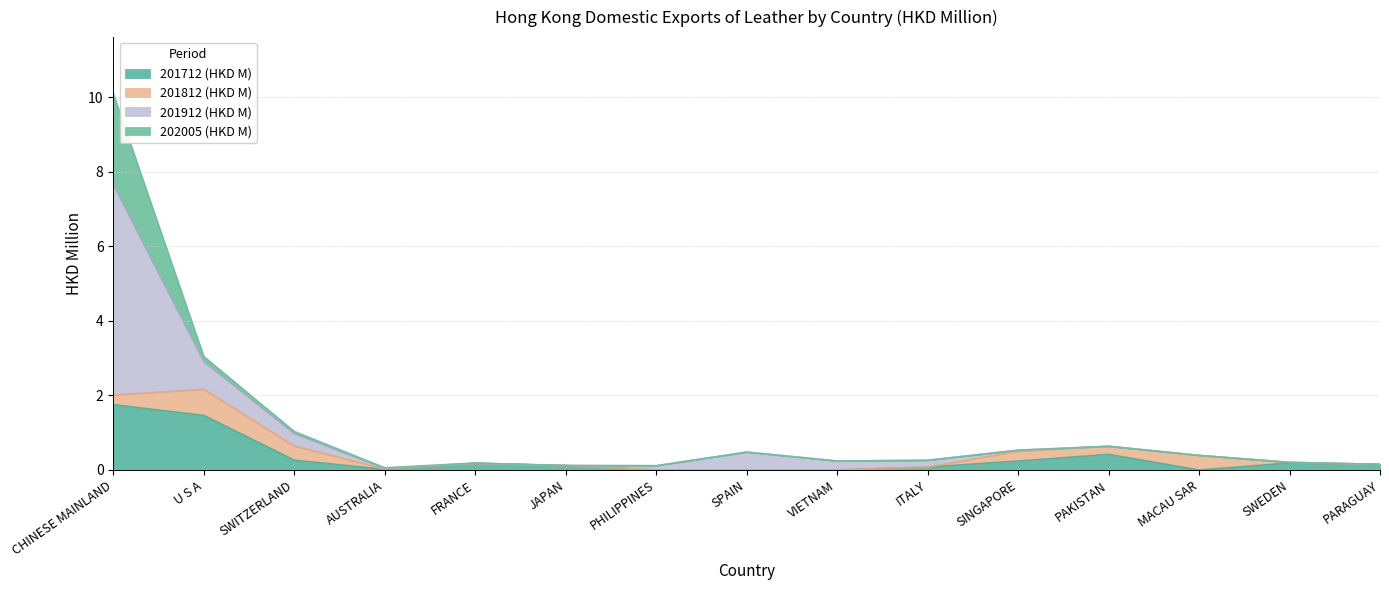

What is the label of the 12th point from the right?

AUSTRALIA